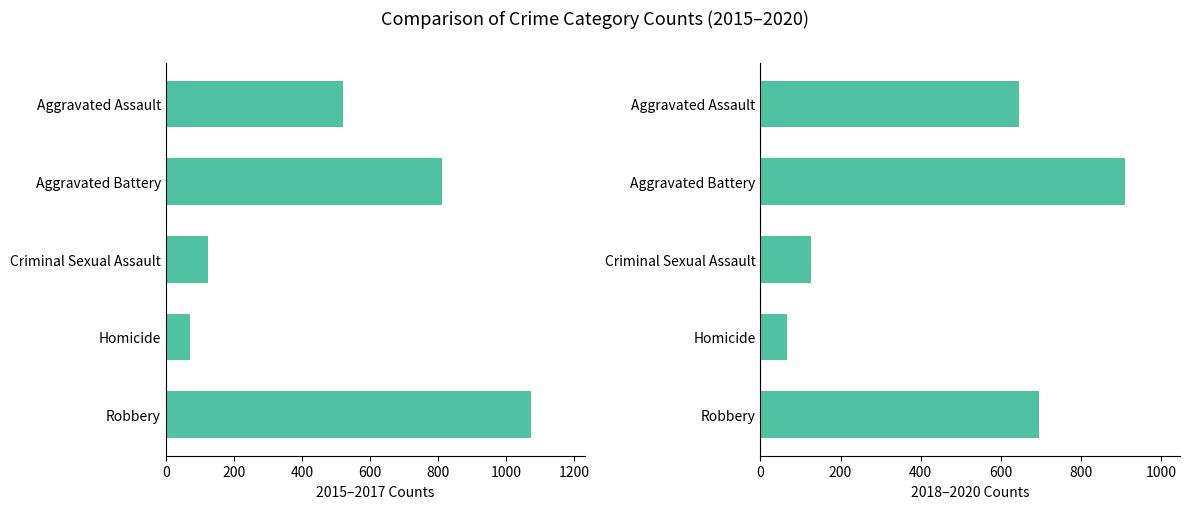

What is the difference between the highest and lowest values at Aggravated Assault?

124